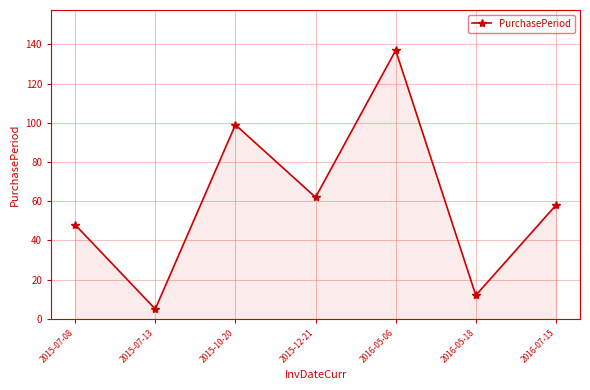

What is the value of the 7th point from the left?

58